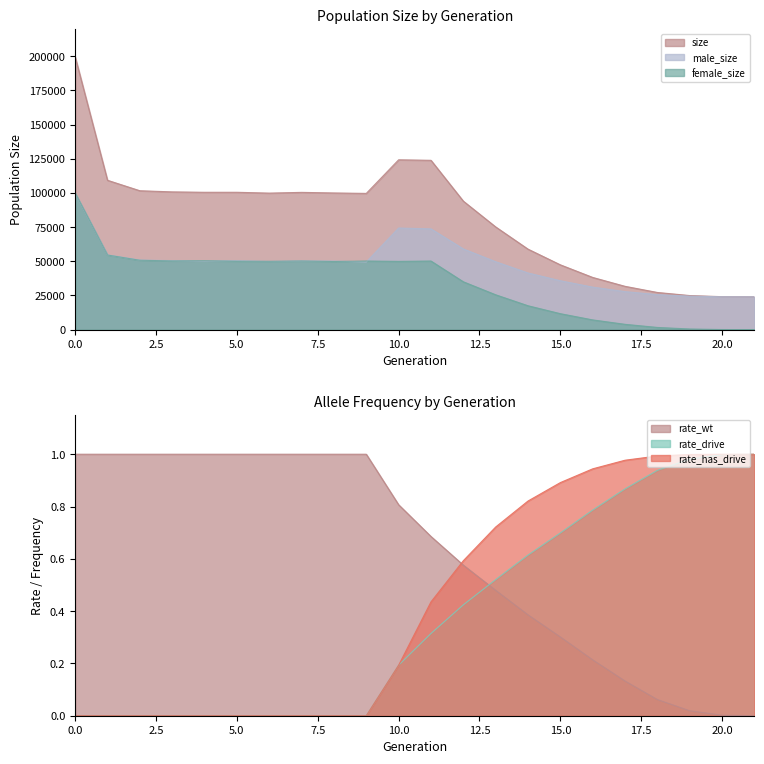

What is the value of the male_size point at the 1st from the left?

99658.0